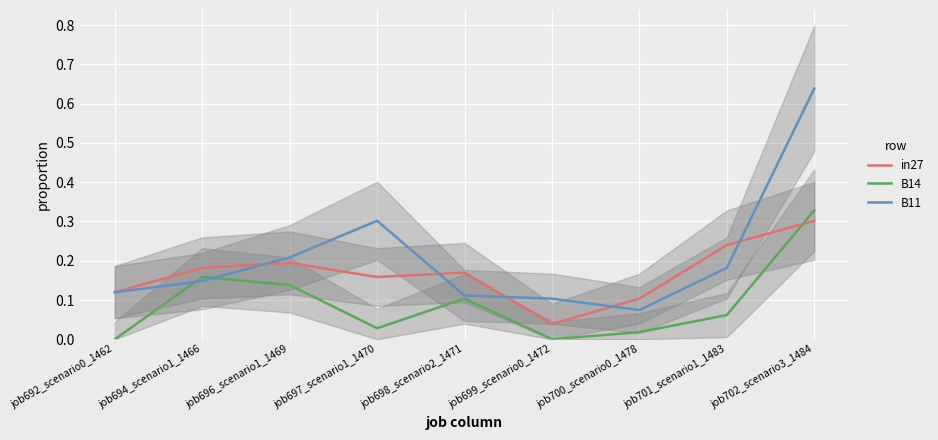

At which category does in27 reach its first local peak?

job696_scenario1_1469